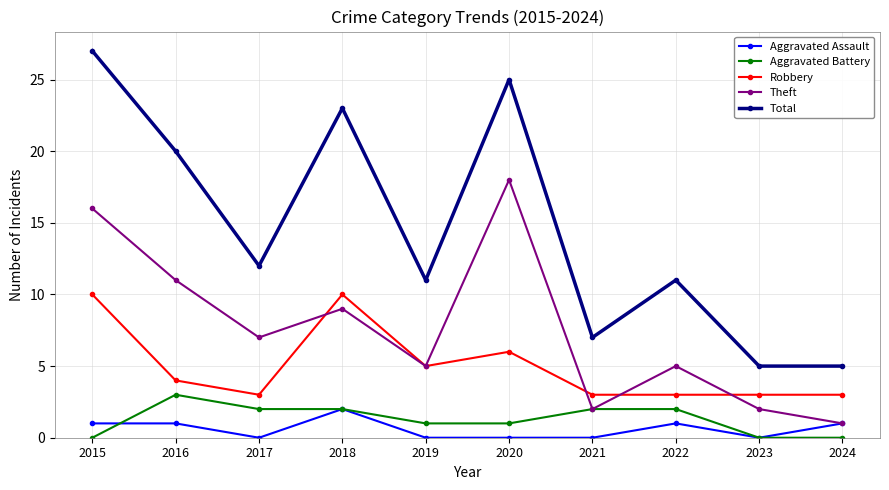

How many values in the Aggravated Assault series are below 1?

5